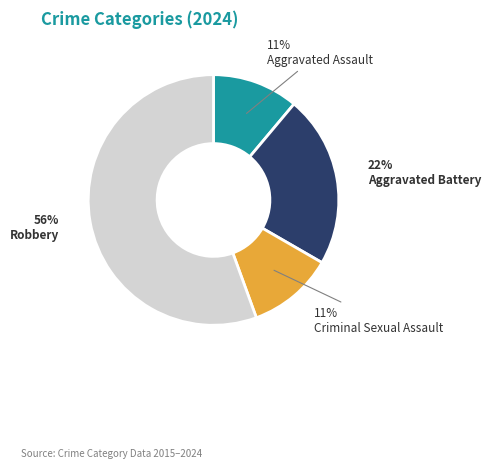

To the nearest percent, what portion does Robbery represent?

56%